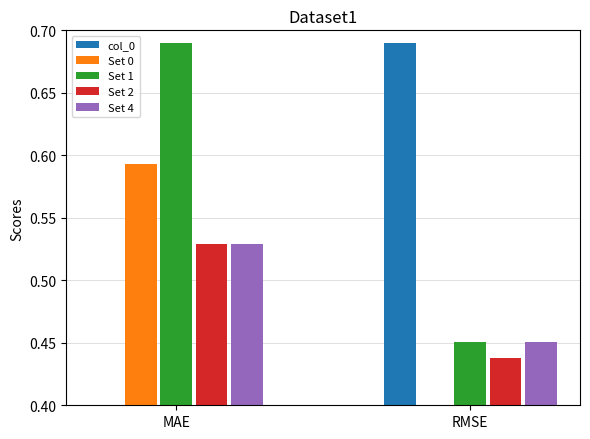

What are all the series names shown in the legend?

col_0, Set 0, Set 1, Set 2, Set 4